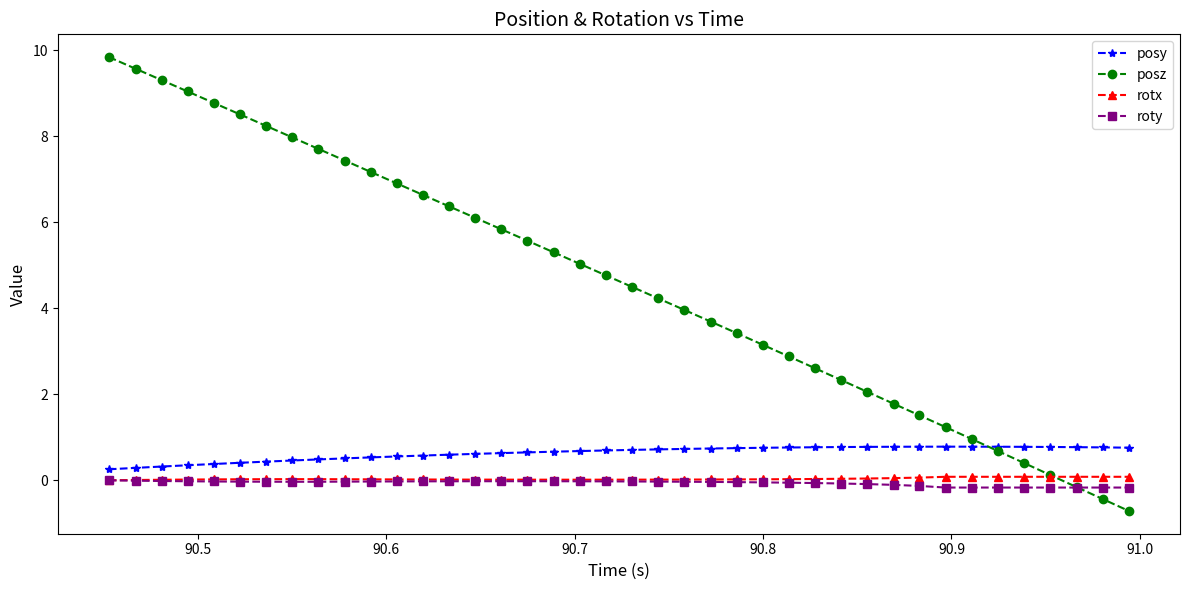

Which series has the largest range (max minus min)?

posz